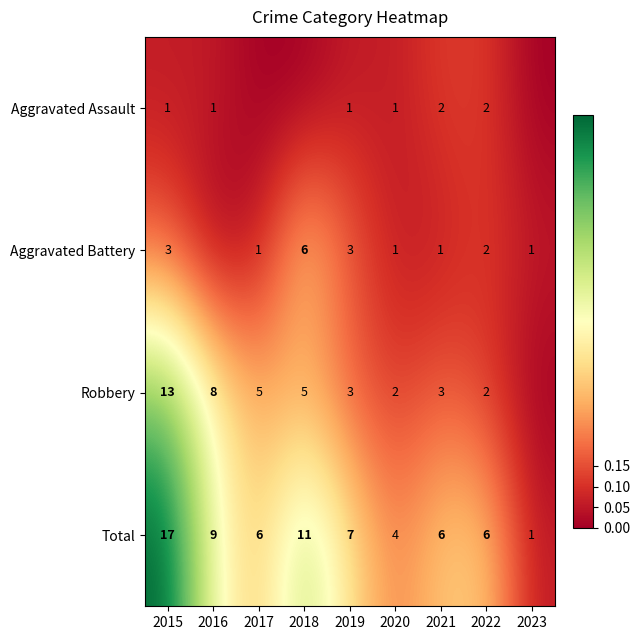

What is the difference between the highest and lowest values at 2020?

3